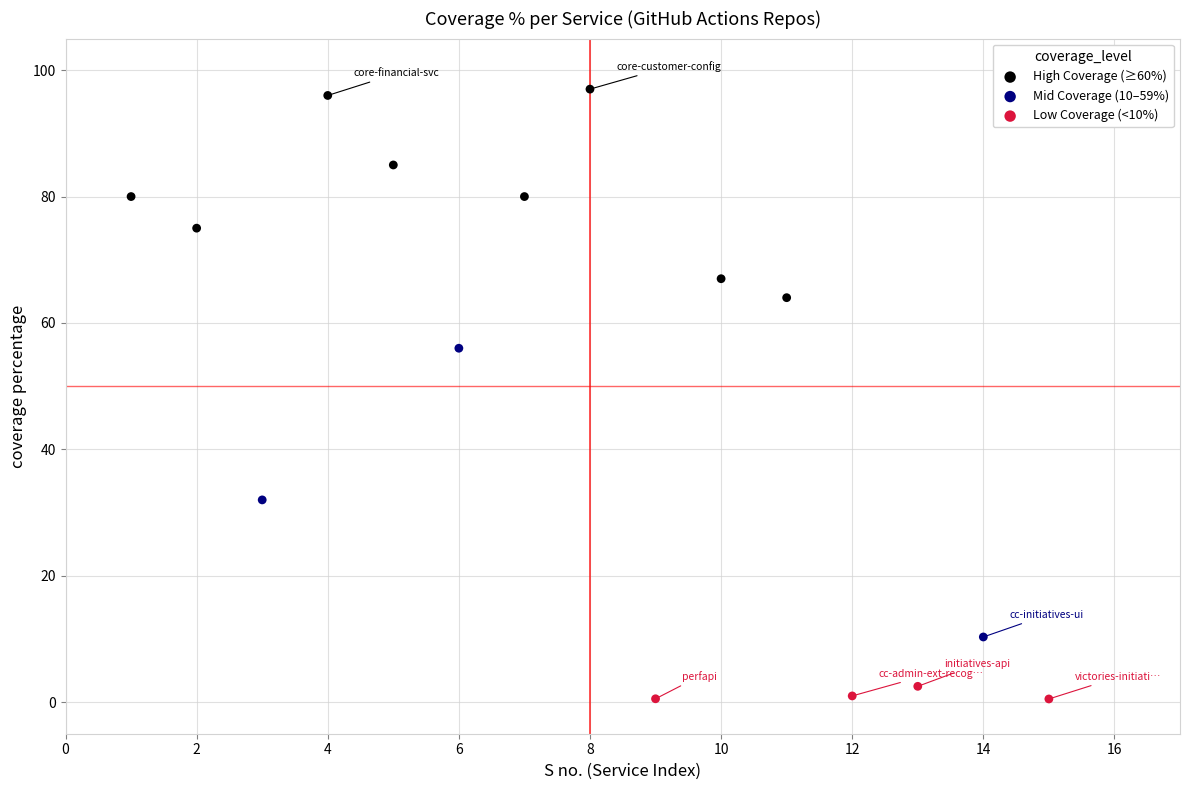

Which series contains the highest Y value?

High Coverage (≥60%)